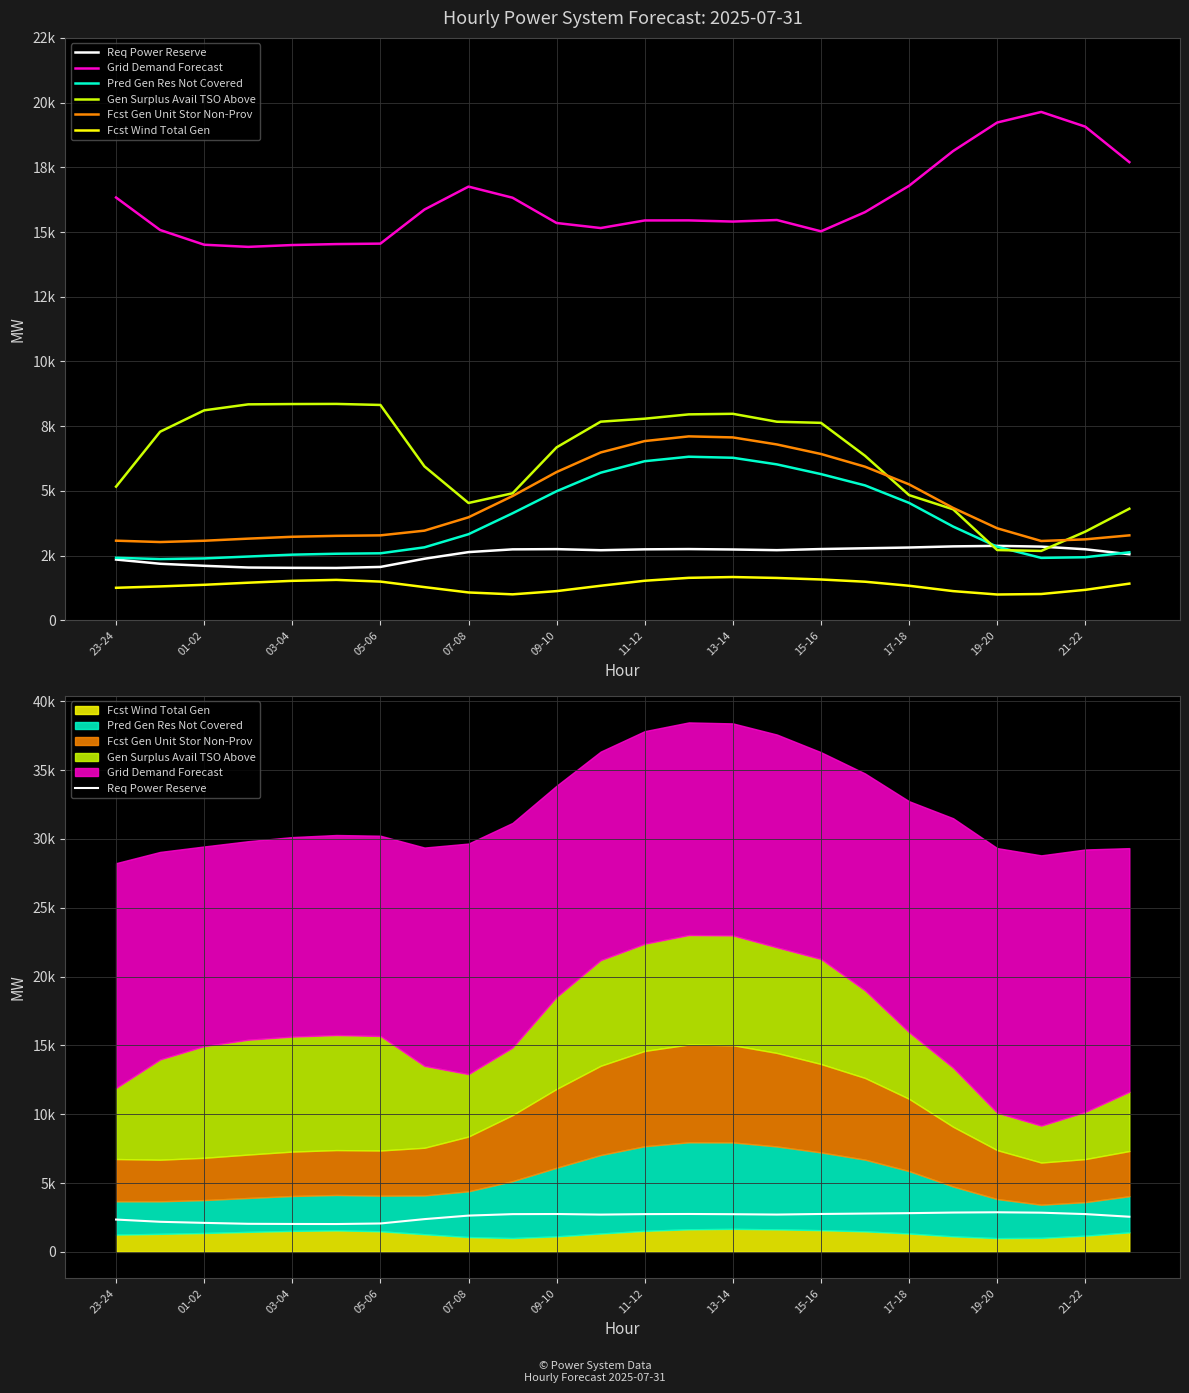

List the labels in order of Pred Gen Res Not Covered value, smallest first.

01-02, 03-04, 21, 23-24, 22, 05-06, 07-08, 09-10, 11-12, 23, 13-14, 20, 15-16, 19, 17-18, 18, 19-20, 17, 16, 21-22, 15, 12, 14, 13